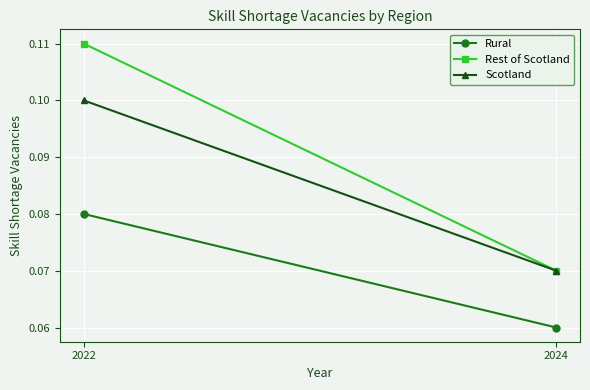

What is the minimum value for Rest of Scotland?

0.1